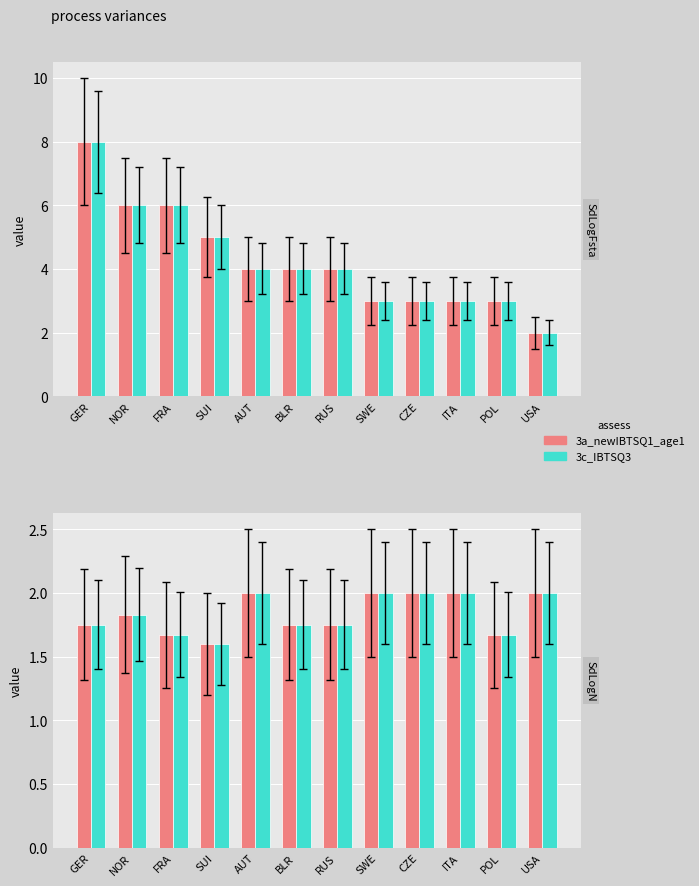

Rank the categories by 3c_IBTSQ3 value from highest to lowest.

AUT, SWE, CZE, ITA, USA, NOR, GER, BLR, RUS, FRA, POL, SUI